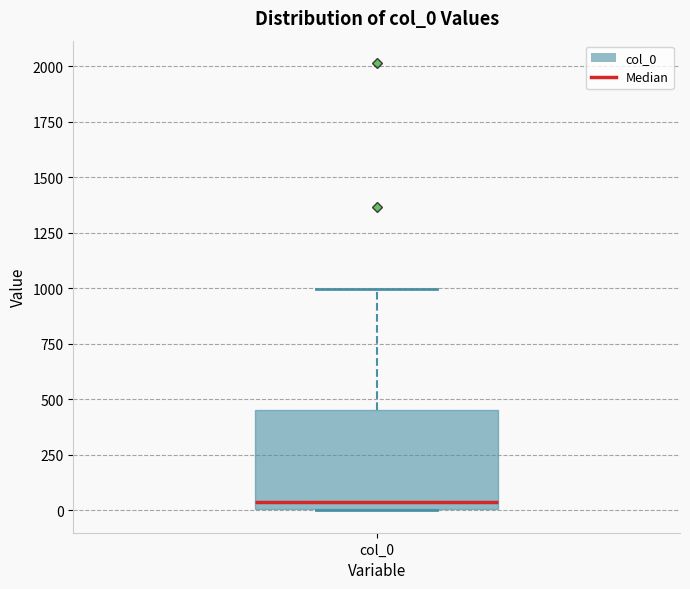

Transcribe this box plot: give where the median line is, the range the box spans, and where the two whiskers end, as read against the y-axis. The values are not printed on the chart, so give them approximately, as read against the axis.

median 50, box 0 to 450, whiskers 0 to 1000